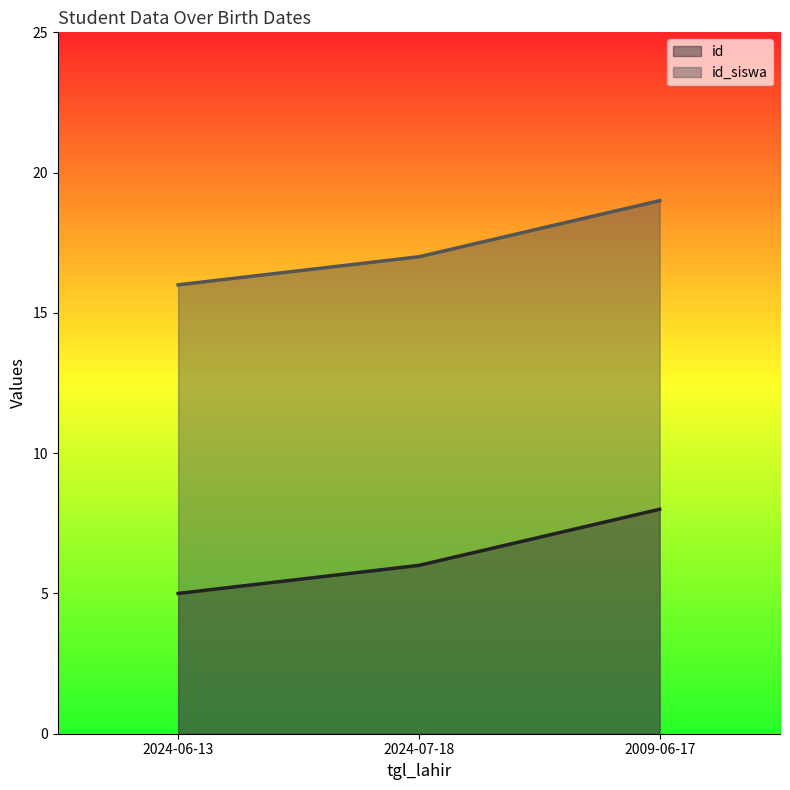

How many series are shown in this chart?

2